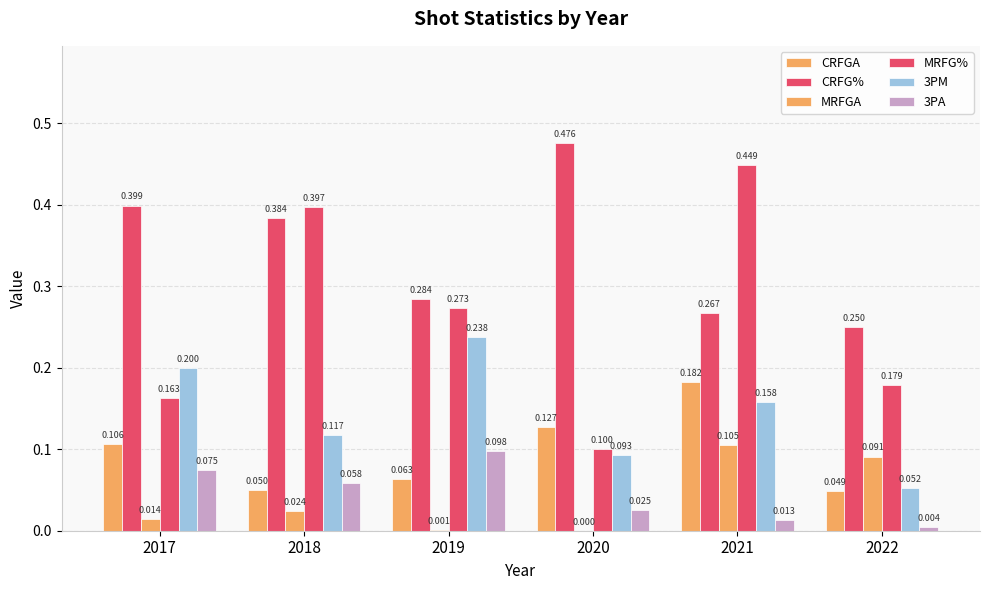

Between 2020 and 2022, which is larger?

2020